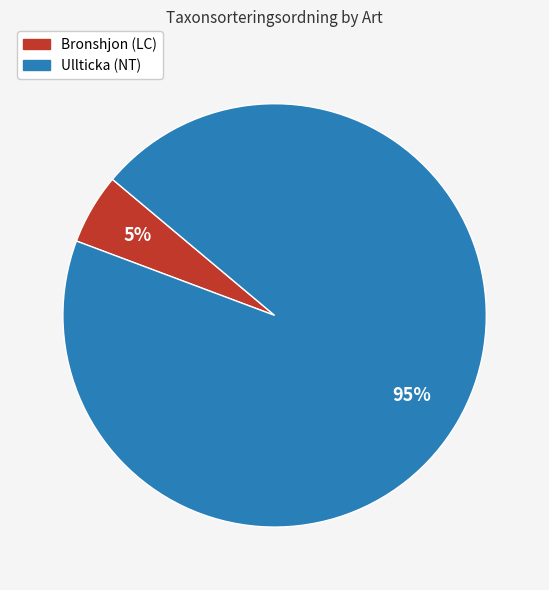

Count the number of slices in the pie.

2